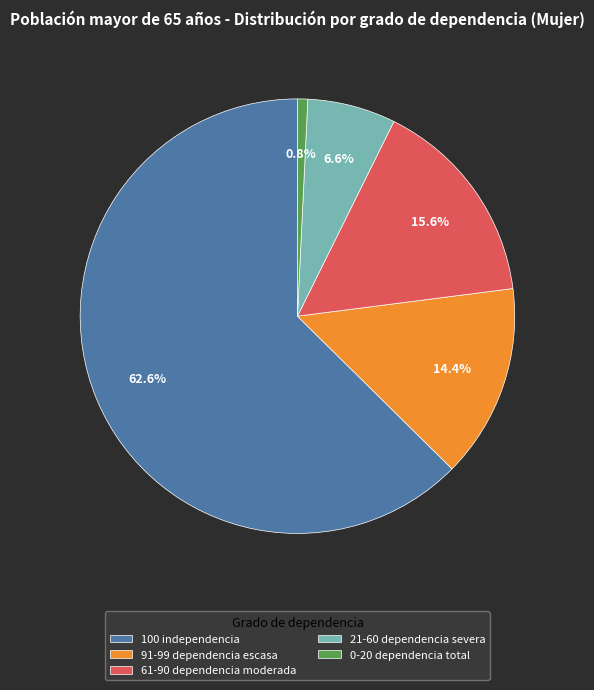

To the nearest percent, what is the difference between the 0-20 dependencia total and 100 independencia slice percentages?

62%